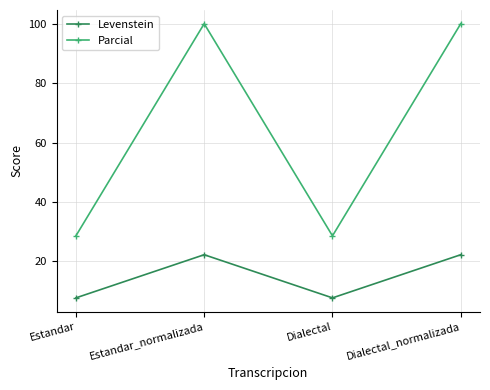

Reading left to right, list all the values displayed in this chart.

Levenstein: 7.7	22.2	7.7	22.2
Parcial: 28.6	100.0	28.6	100.0